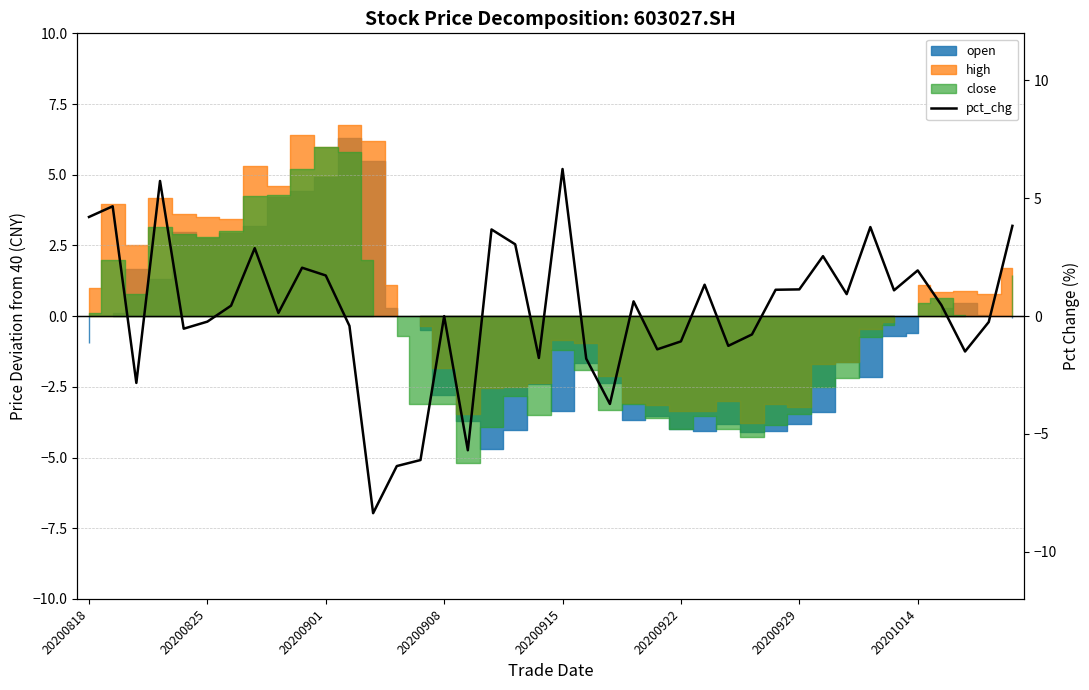

What is the approximate value at 20200915?

6.2